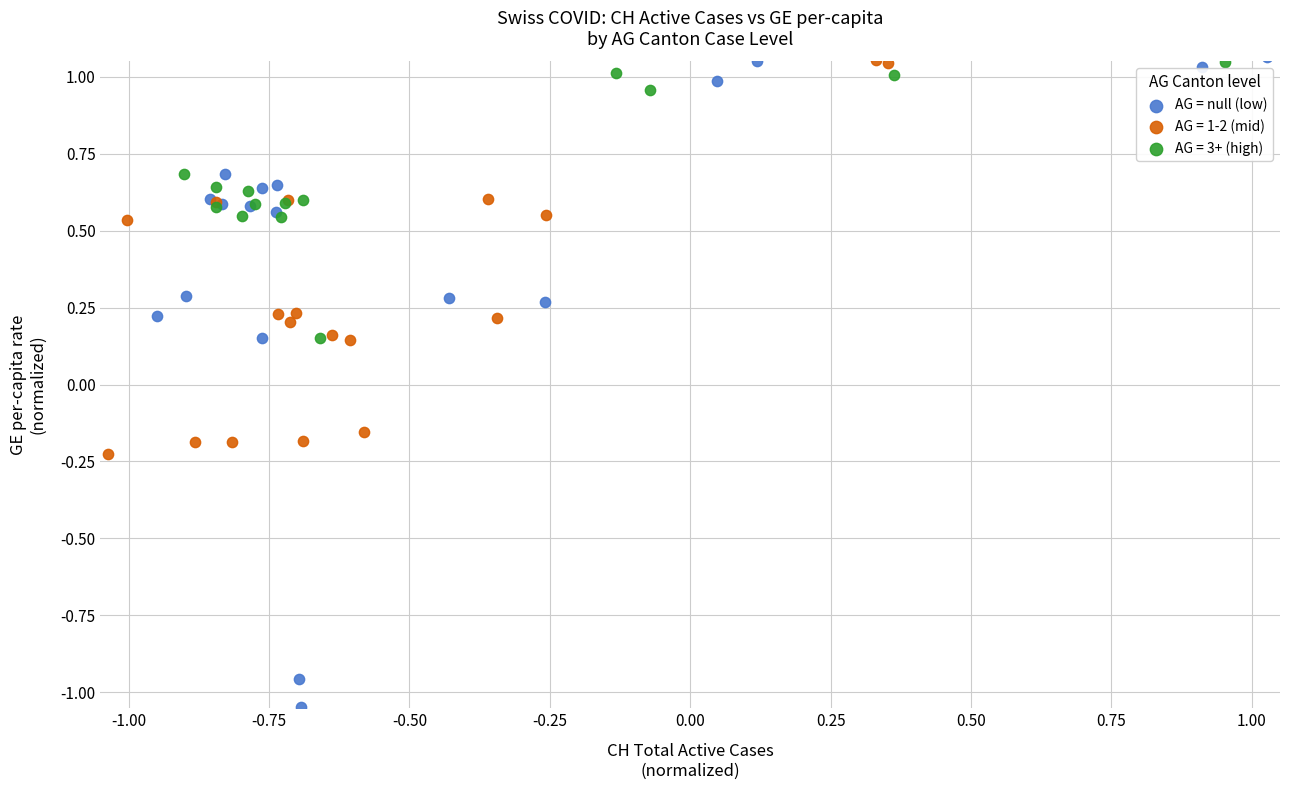

Which series has the largest Y range (max minus min)?

AG = null (low)